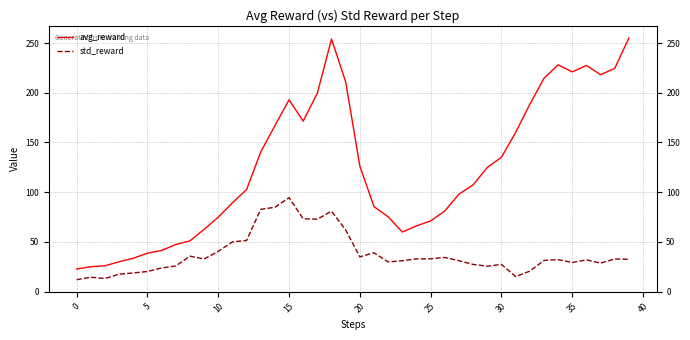

Which series has the largest total across all categories?

avg_reward